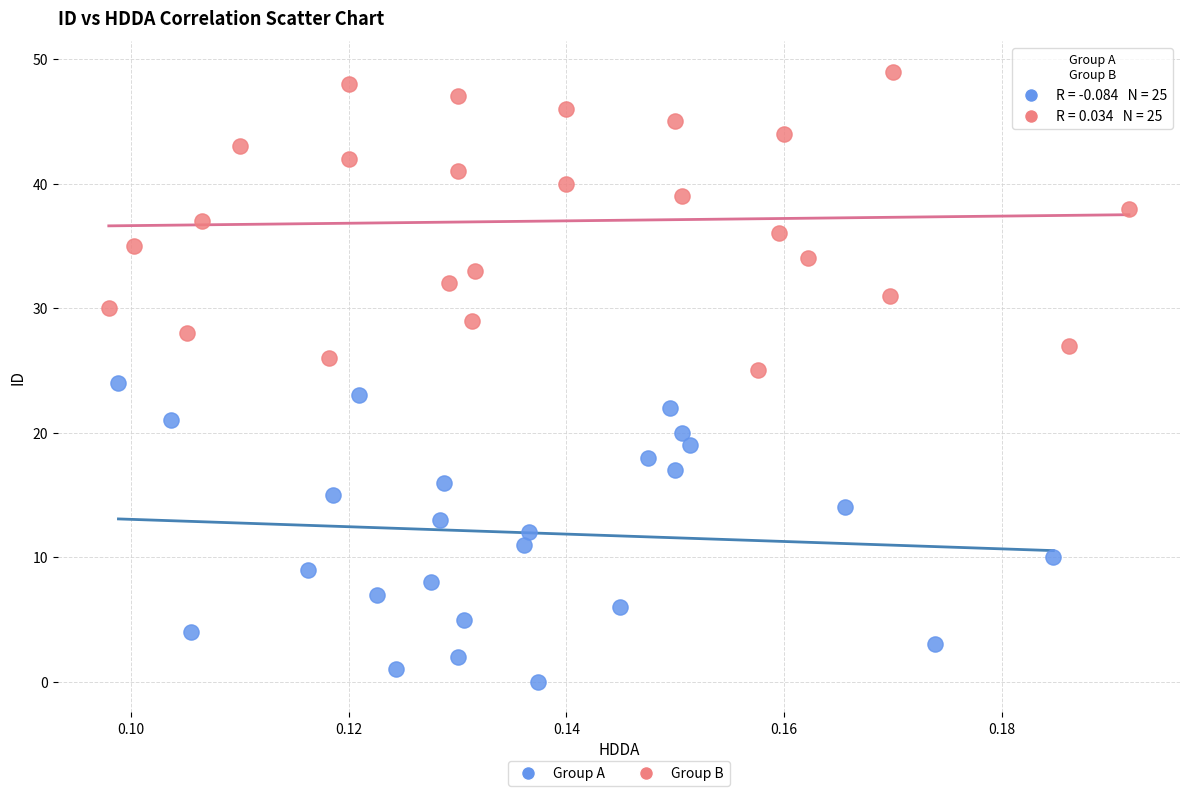

Which series reaches the maximum Y coordinate?

Group B